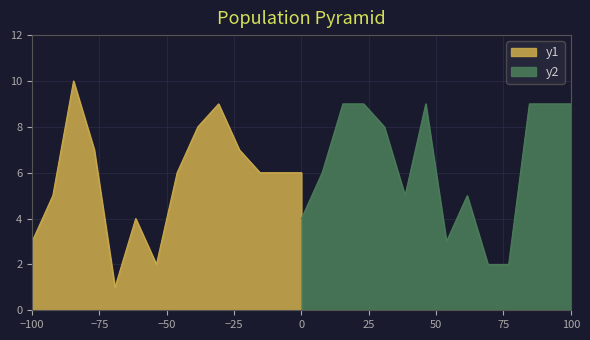

How many y1 values are between 4 and 7?

8